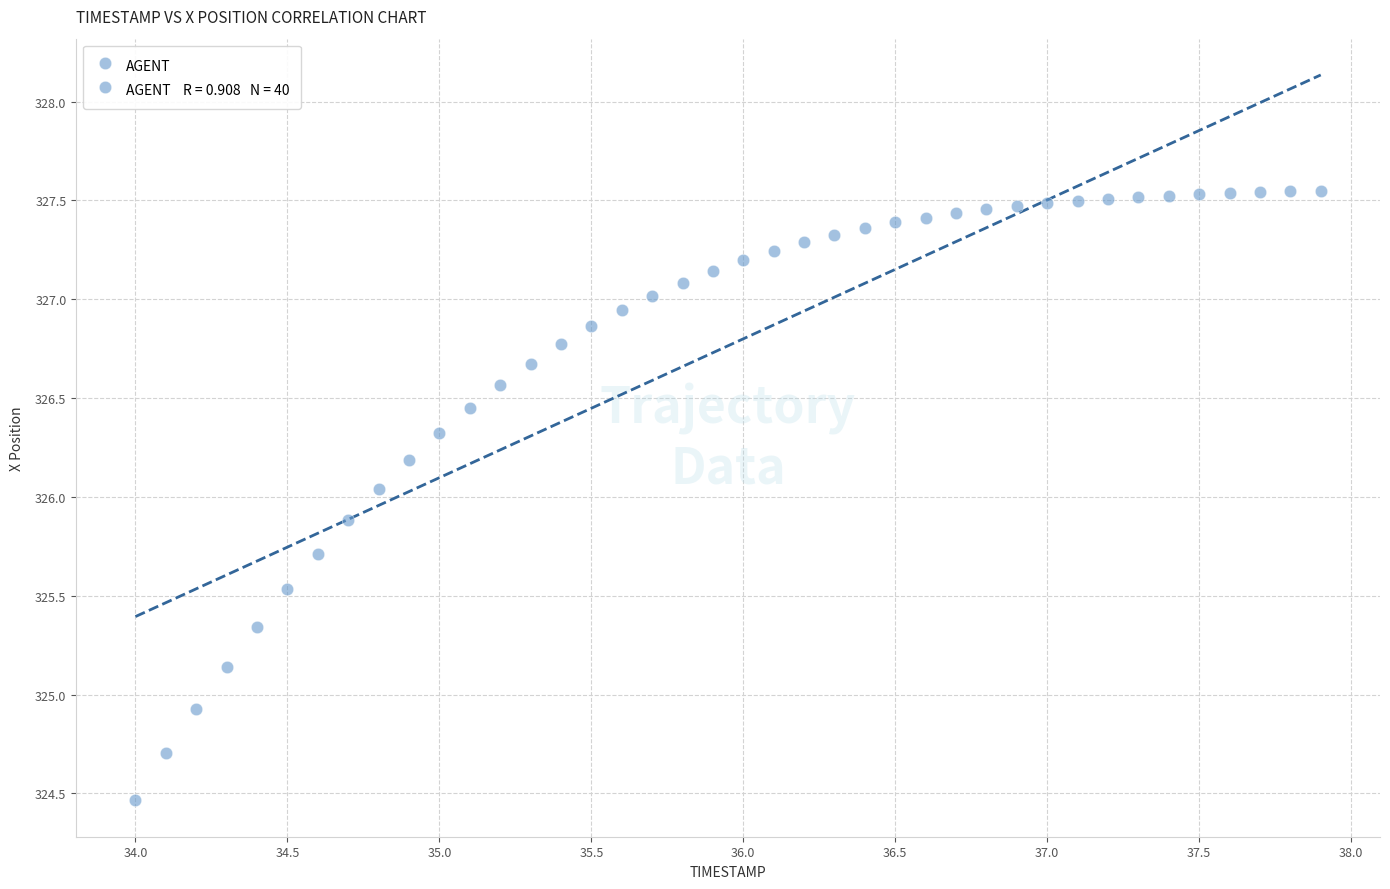

What is the range of Y values (max minus min)?

3.1